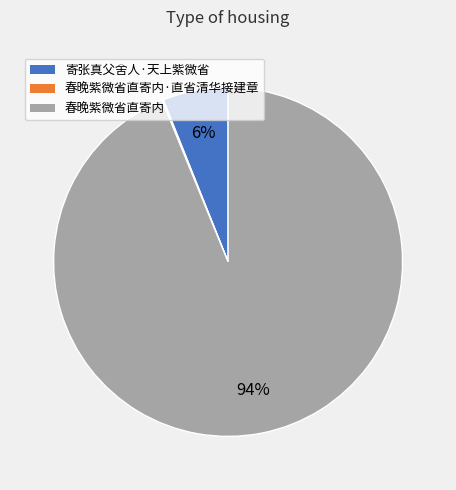

To the nearest percent, what is the average slice percentage?

33%